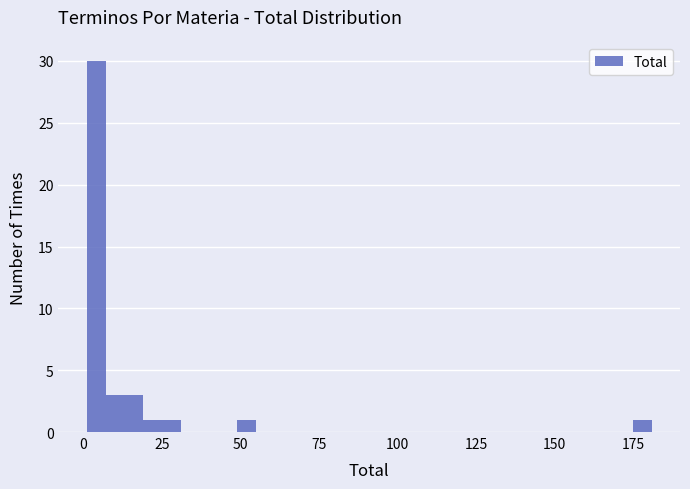

Around what value on the x-axis is the tallest bar? Give the approximate position of its centre, as read against the axis.

5